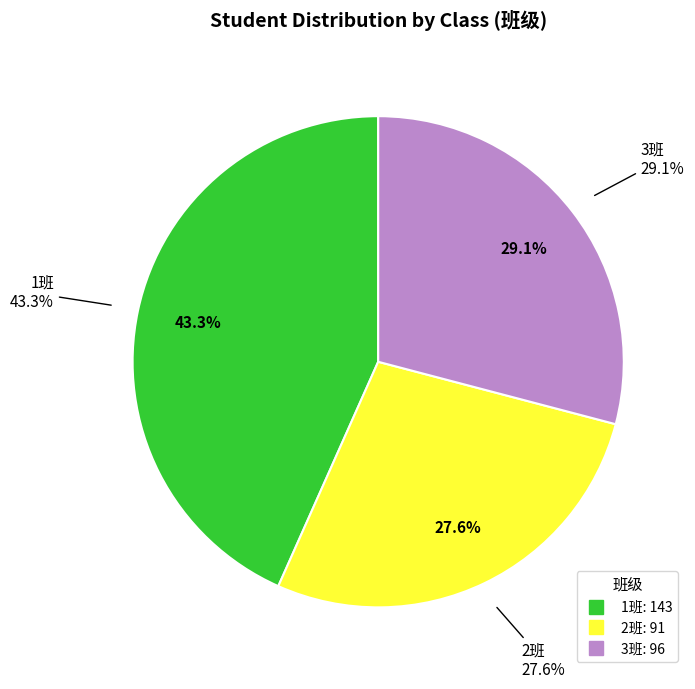

What portion of the pie excludes 3班?

70.9%